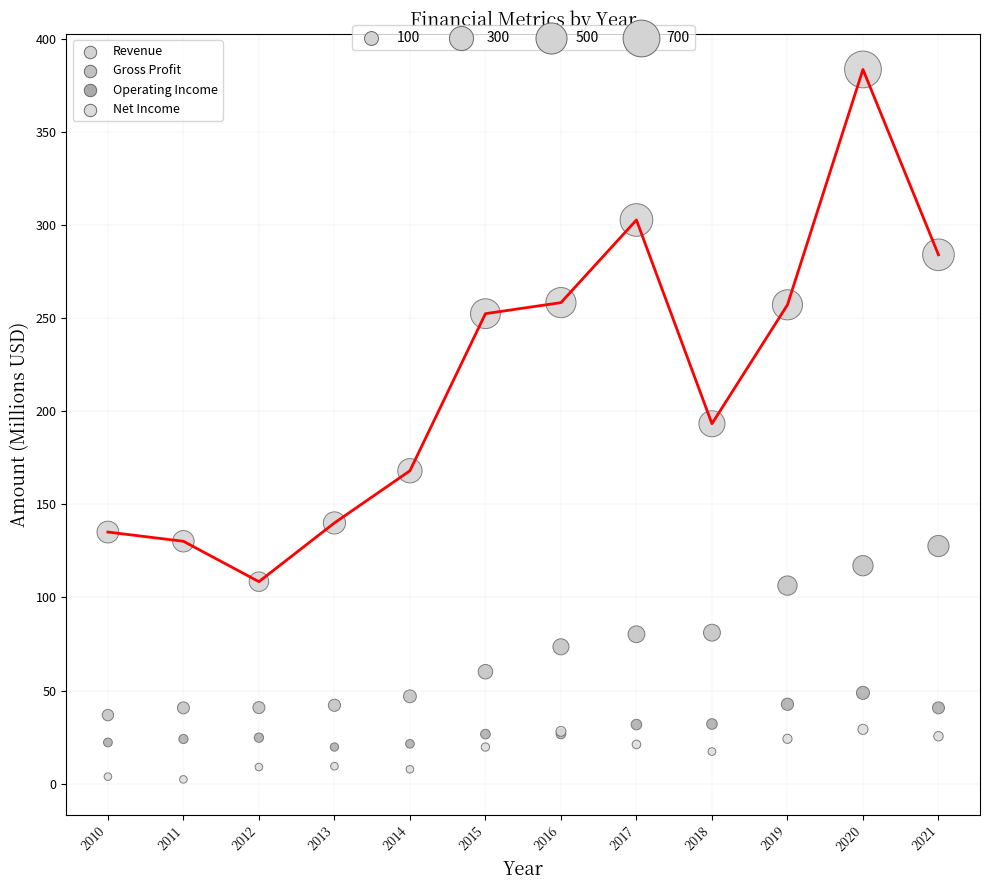

Which series has the largest Y range (max minus min)?

Revenue